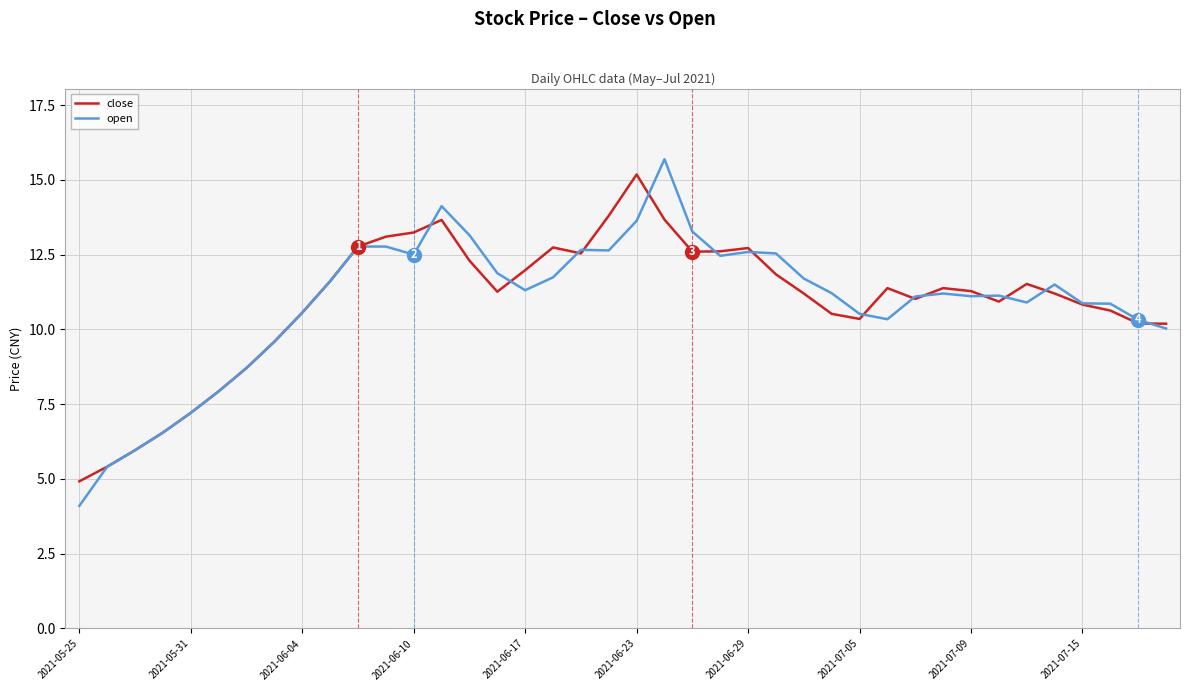

Which series has the widest spread of values?

open